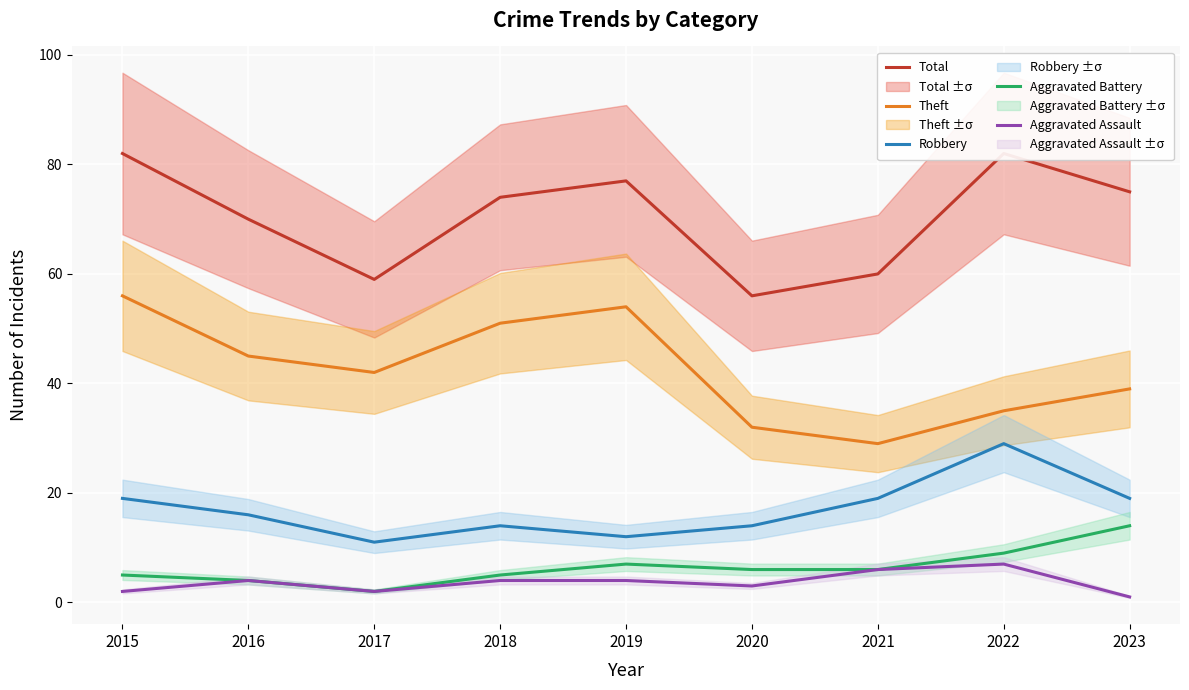

How many Theft values are between 35 and 51?

5